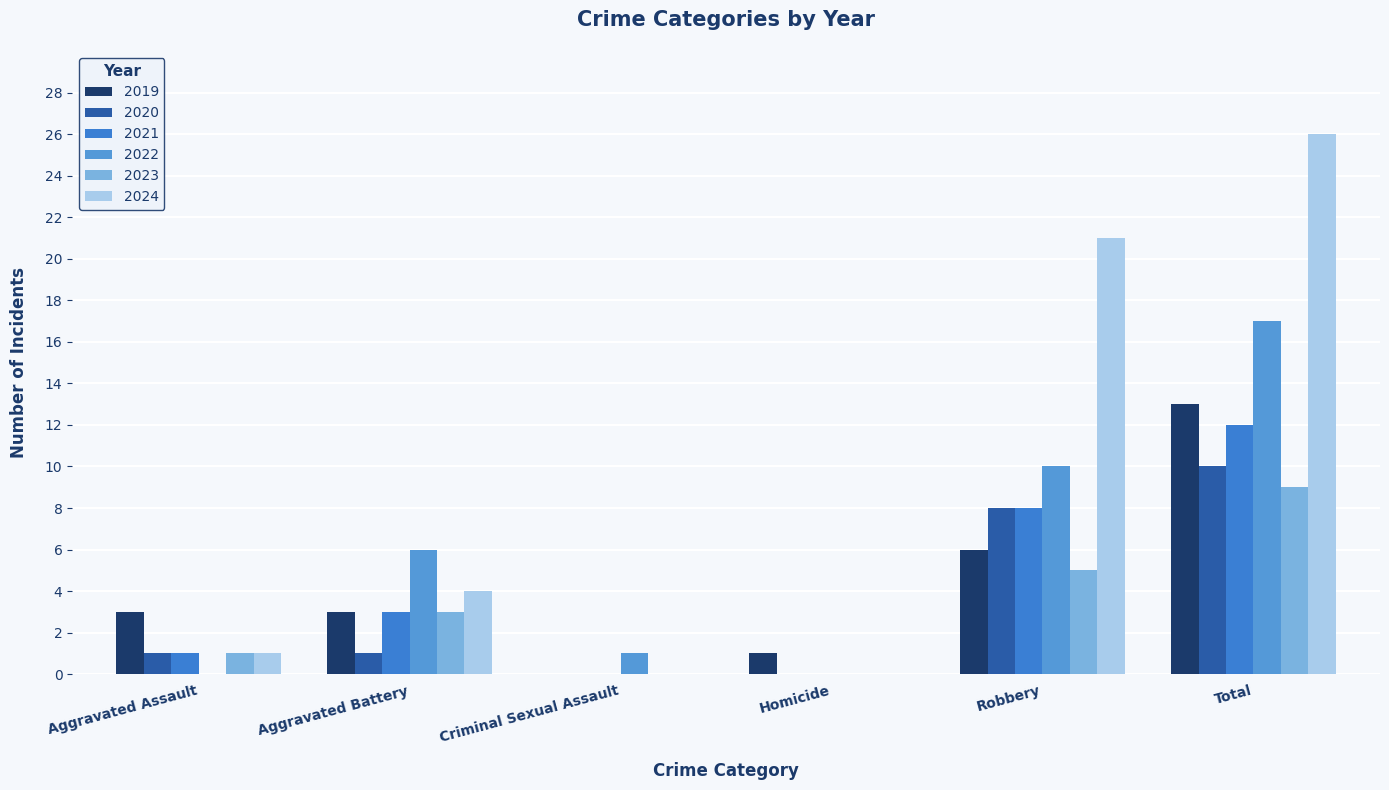

Reading right to left, extract all data points from this chart.

2019: Total=13	Robbery=6	Homicide=1	Criminal Sexual Assault=0	Aggravated Battery=3	Aggravated Assault=3
2020: Total=10	Robbery=8	Homicide=0	Criminal Sexual Assault=0	Aggravated Battery=1	Aggravated Assault=1
2021: Total=12	Robbery=8	Homicide=0	Criminal Sexual Assault=0	Aggravated Battery=3	Aggravated Assault=1
2022: Total=17	Robbery=10	Homicide=0	Criminal Sexual Assault=1	Aggravated Battery=6	Aggravated Assault=0
2023: Total=9	Robbery=5	Homicide=0	Criminal Sexual Assault=0	Aggravated Battery=3	Aggravated Assault=1
2024: Total=26	Robbery=21	Homicide=0	Criminal Sexual Assault=0	Aggravated Battery=4	Aggravated Assault=1